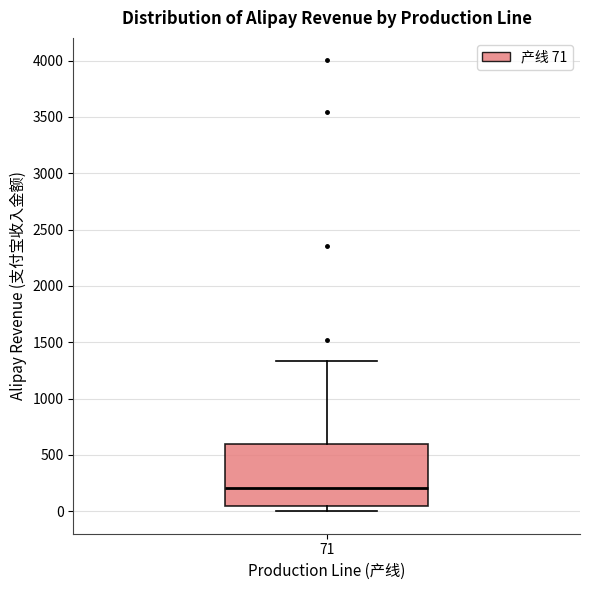

Transcribe this box plot: give where the median line is, the range the box spans, and where the two whiskers end, as read against the y-axis. The values are not printed on the chart, so give them approximately, as read against the axis.

median 200, box 50 to 600, whiskers 0 to 1350